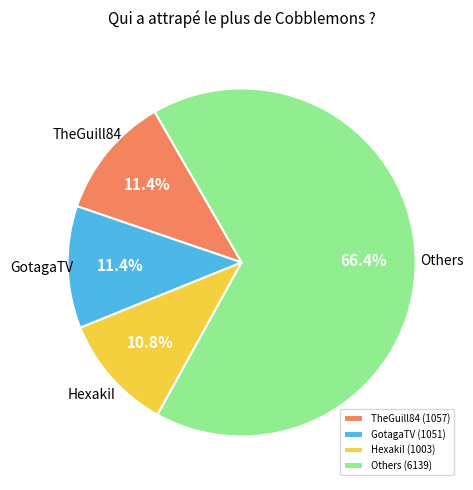

What is the ratio of the value at Others (6139) to the value at GotagaTV (1051)?

5.8